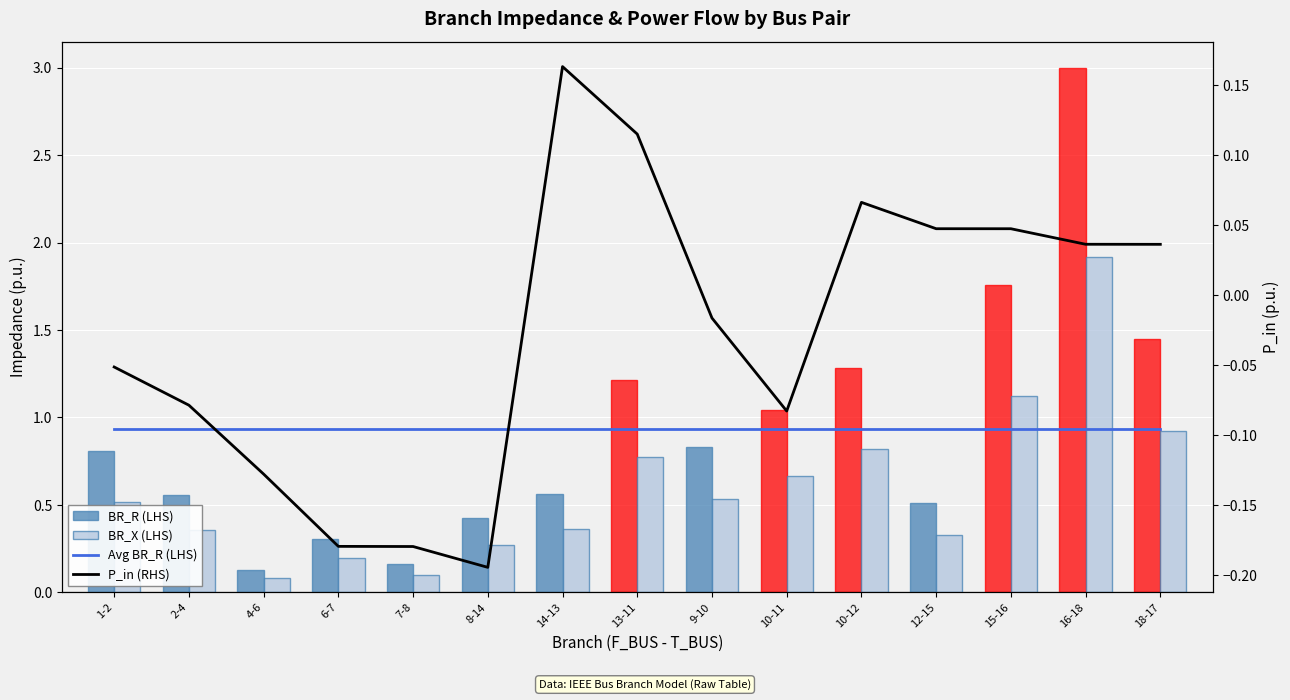

Reading left to right, what are all the values shown in this chart?

Avg BR_R (LHS): 0.9	0.9	0.9	0.9	0.9	0.9	0.9	0.9	0.9	0.9	0.9	0.9	0.9	0.9	0.9
BR_R (LHS): 0.8	0.6	0.1	0.3	0.2	0.4	0.6	1.2	0.8	1.0	1.3	0.5	1.8	3.0	1.4
BR_X (LHS): 0.5	0.4	0.1	0.2	0.1	0.3	0.4	0.8	0.5	0.7	0.8	0.3	1.1	1.9	0.9
P_in (RHS): -0.1	-0.1	-0.1	-0.2	-0.2	-0.2	0.2	0.1	-0.0	-0.1	0.1	0.0	0.0	0.0	0.0